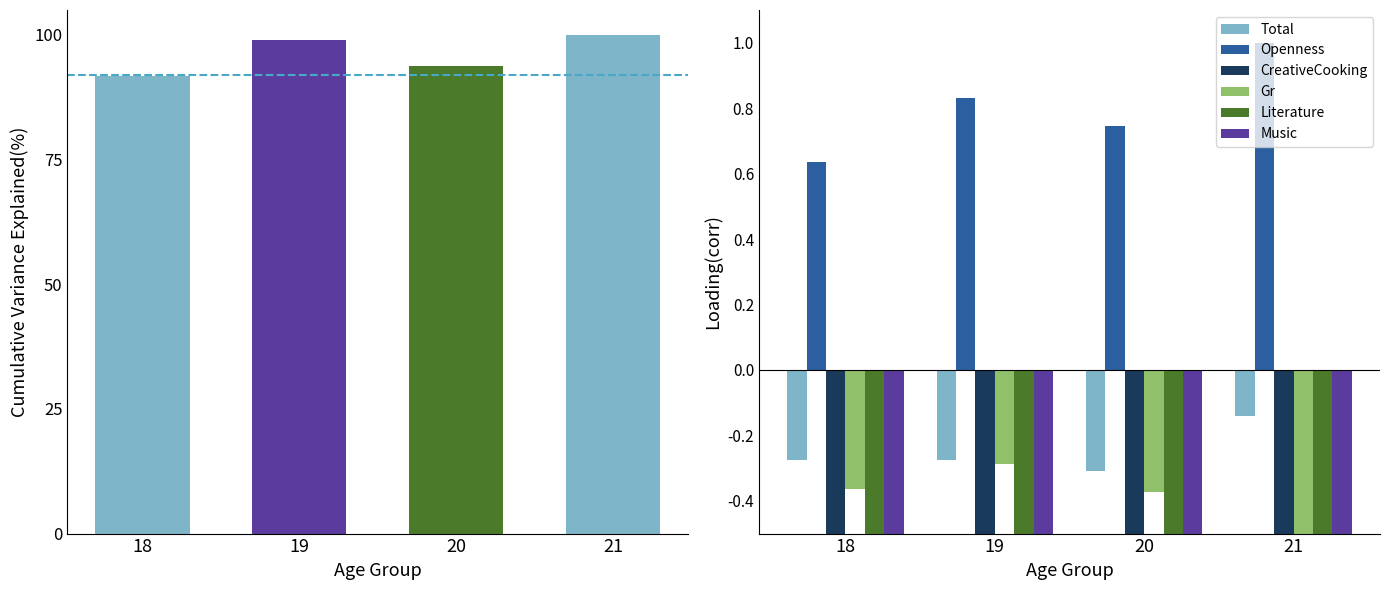

Count the number of data series in this chart.

6